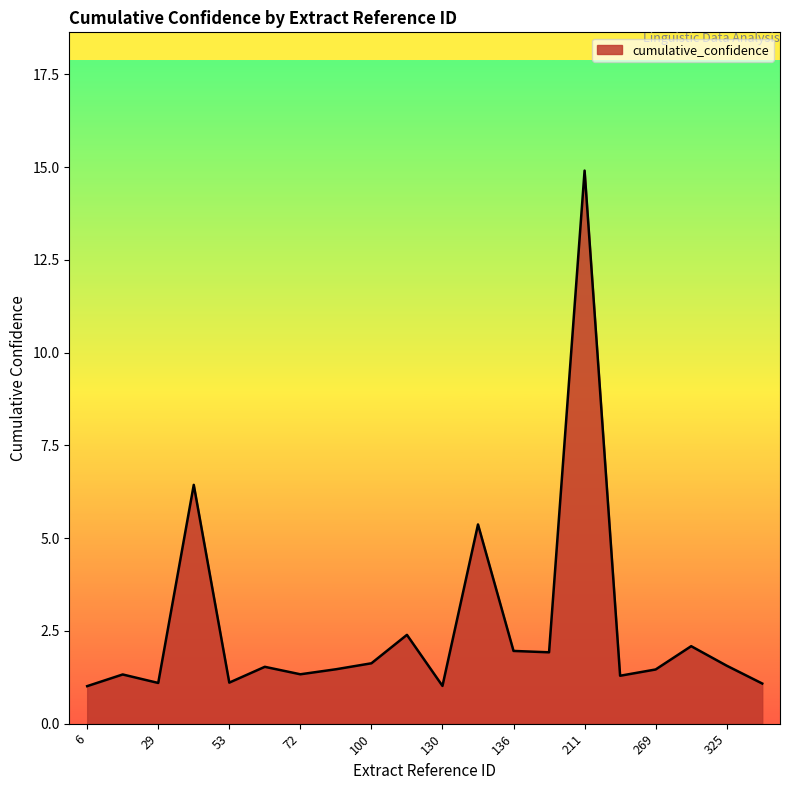

What is the difference between the maximum and minimum values?

13.9